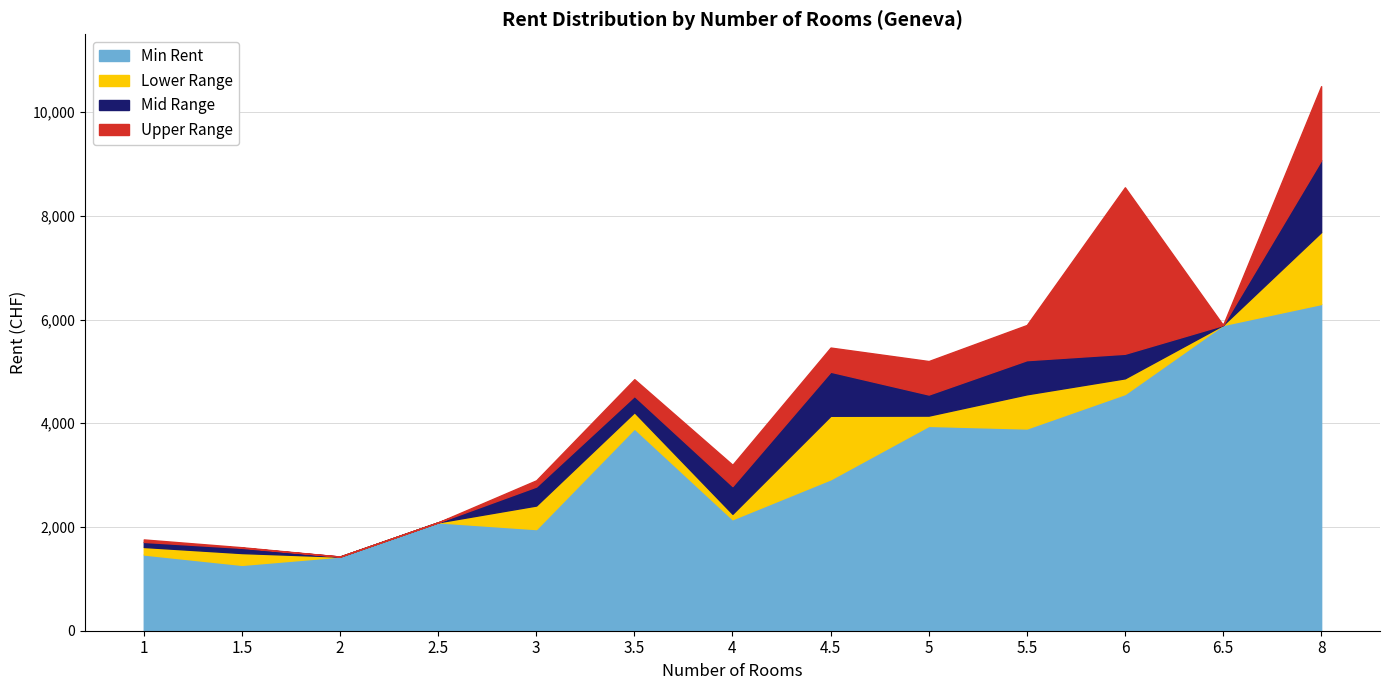

True or false: 3-3.5 Rooms and 1 Room cross at least once.

False